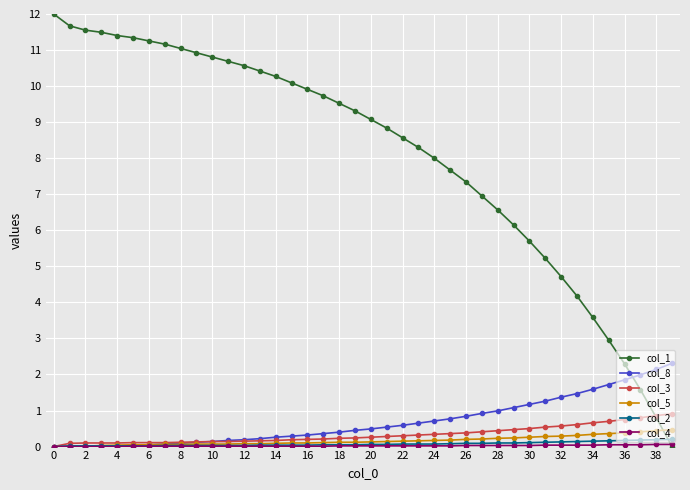

What is the maximum value for col_3?

0.9